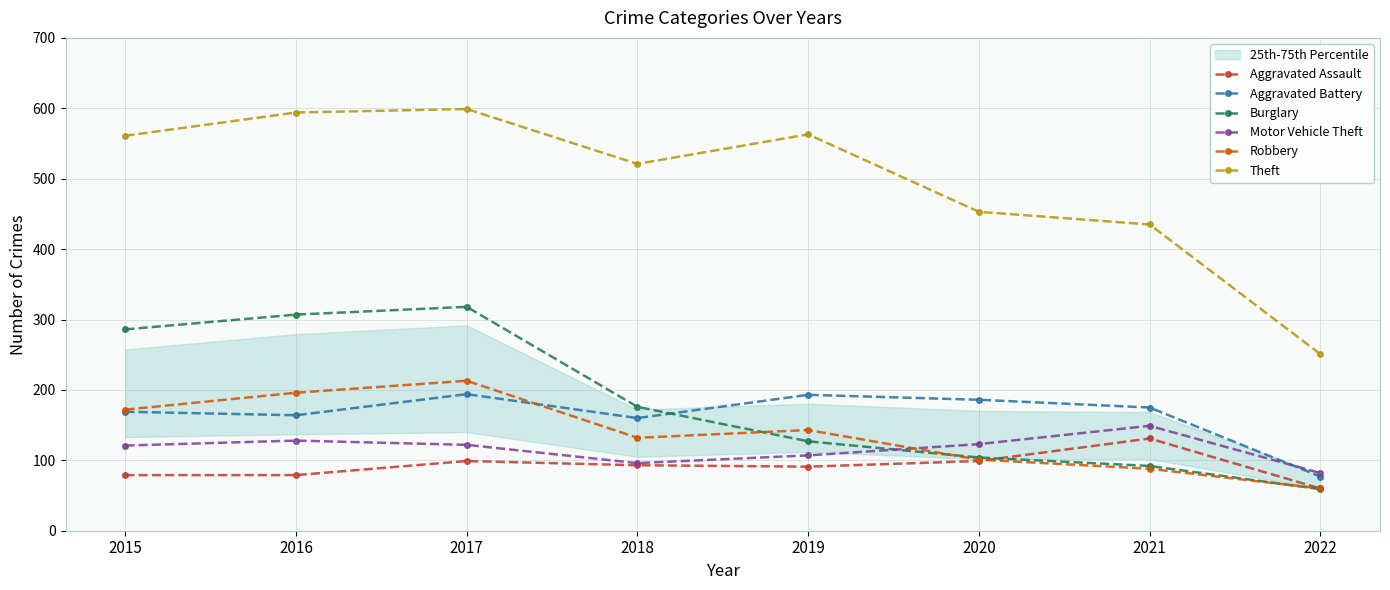

List the series in order of their peak value, highest first.

Theft, Burglary, Robbery, Aggravated Battery, Motor Vehicle Theft, Aggravated Assault